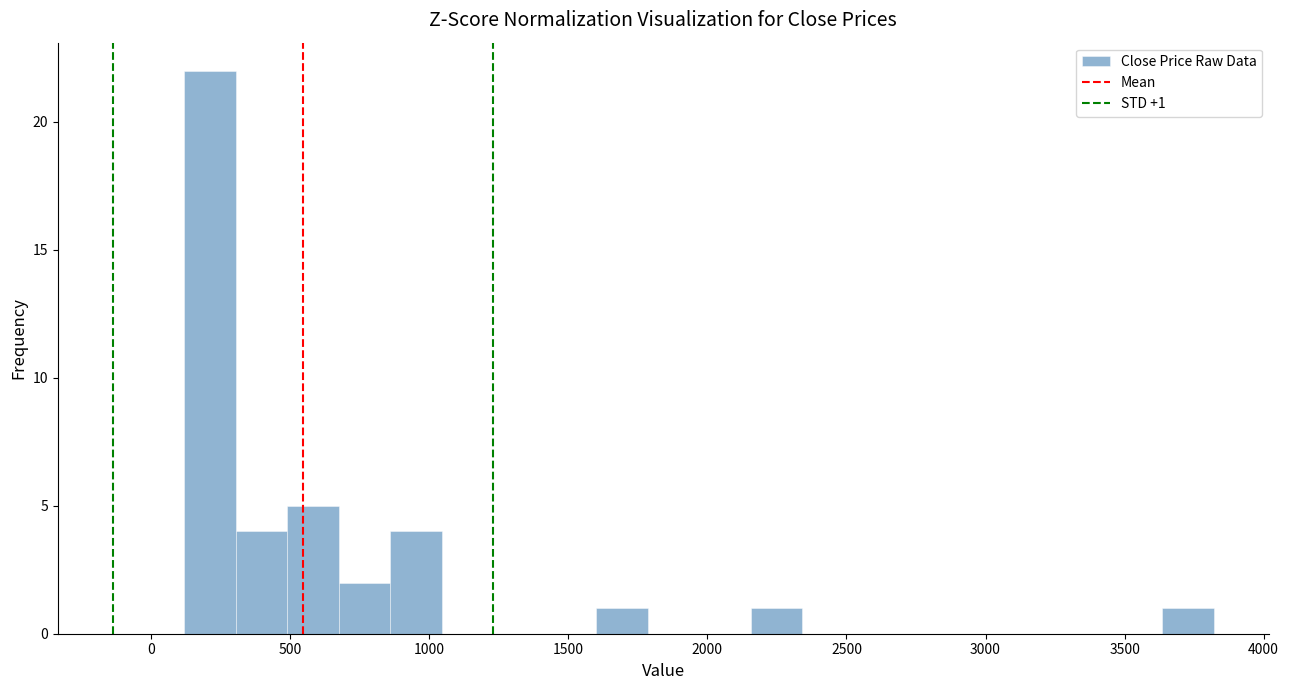

Around what value on the x-axis is the tallest bar? Give the approximate position of its centre, as read against the axis.

200